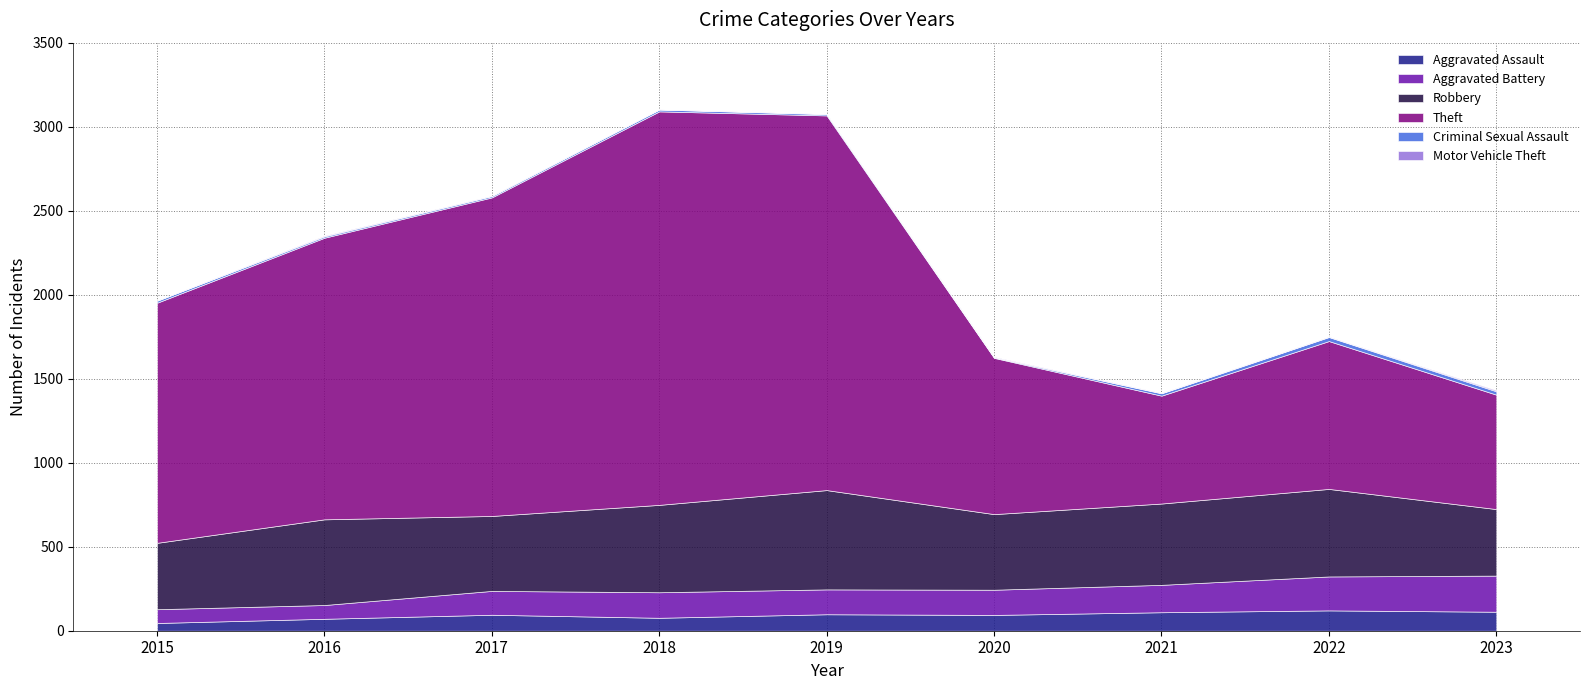

What is the approximate value of Motor Vehicle Theft at 2020?

3